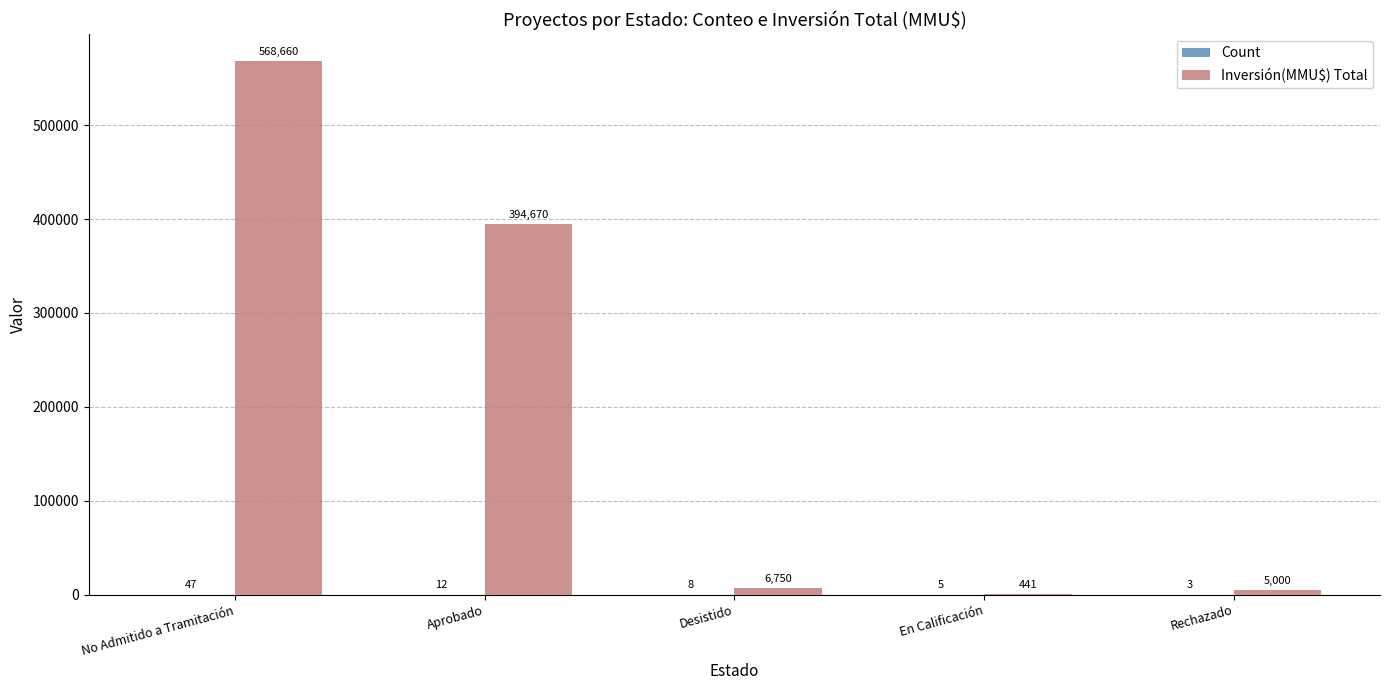

What is the spread (max minus min) of values at Desistido?

6742